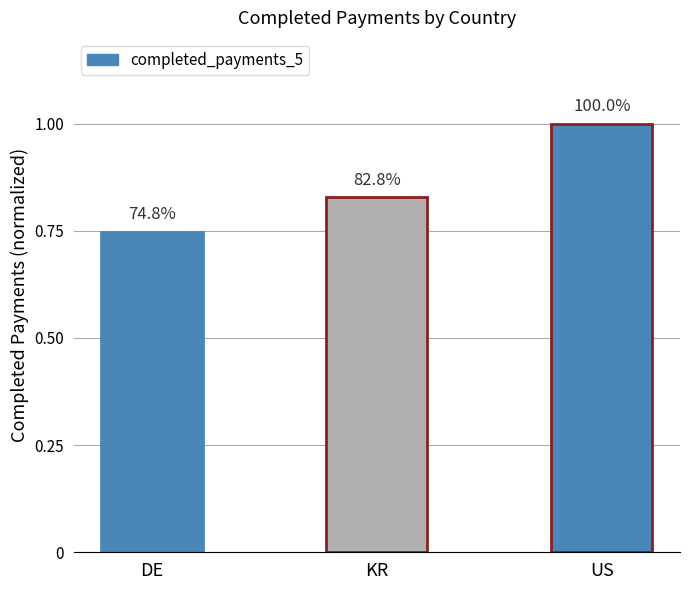

List the labels in order of value, smallest first.

DE, KR, US